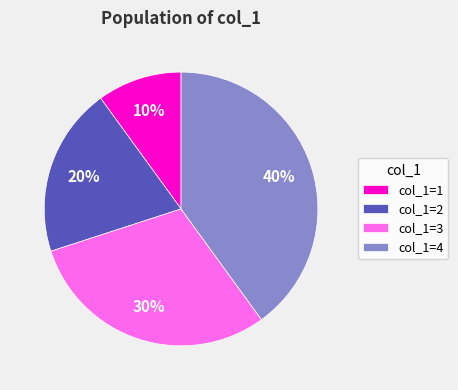

Rank the categories by value from highest to lowest.

col_1=4, col_1=3, col_1=2, col_1=1